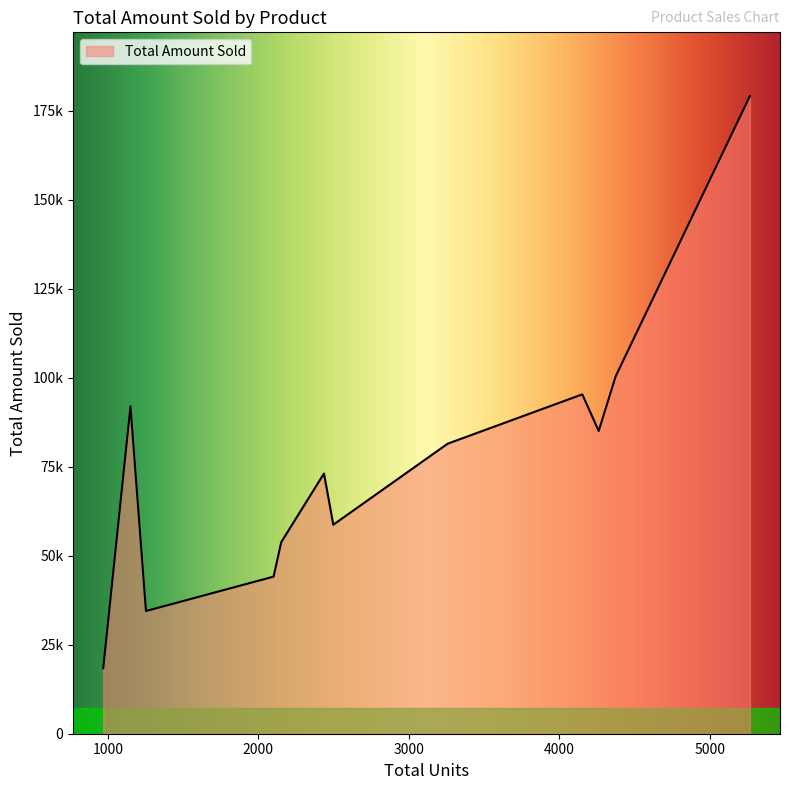

List the labels in order of value, largest first.

Quad, Carlota, Bellen, Doublers, Sunshine, Sunbell, Majectic Beaut, Sunset, Crested Beaut, Aspen, FlatTop, V-Rang